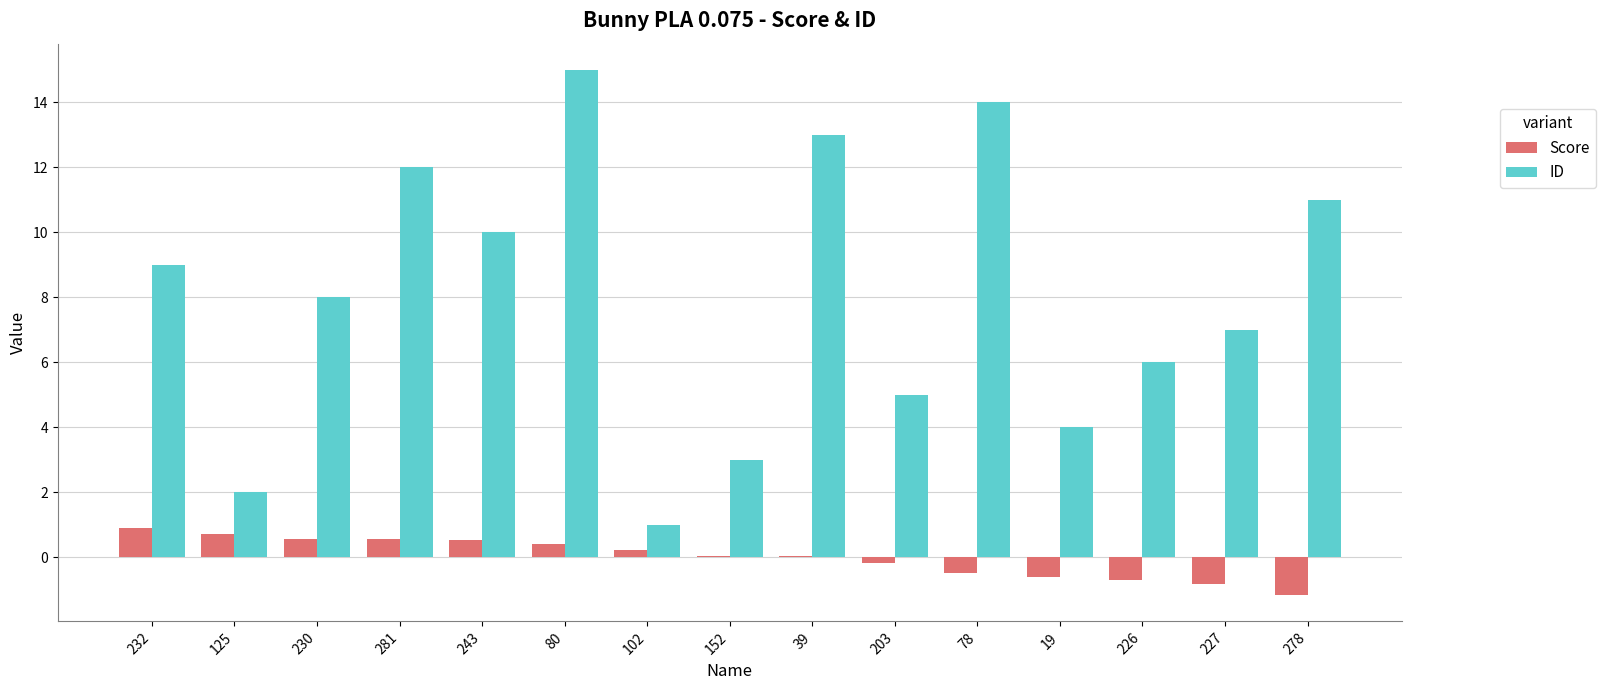

How many data points does each series have?

15